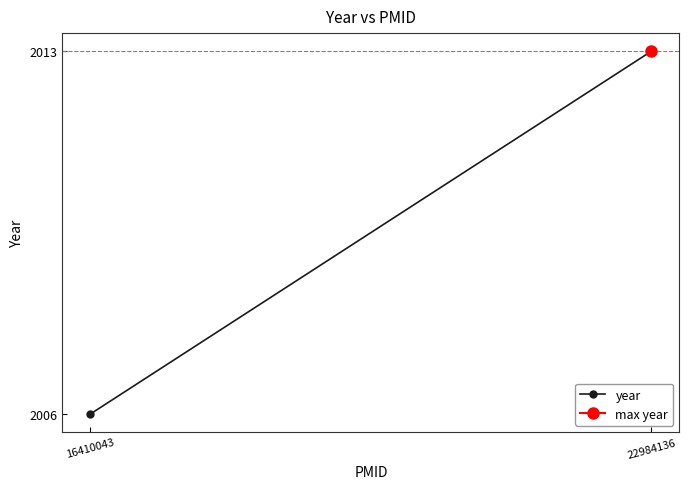

The value at 16410043 is 1023. True or false?

False